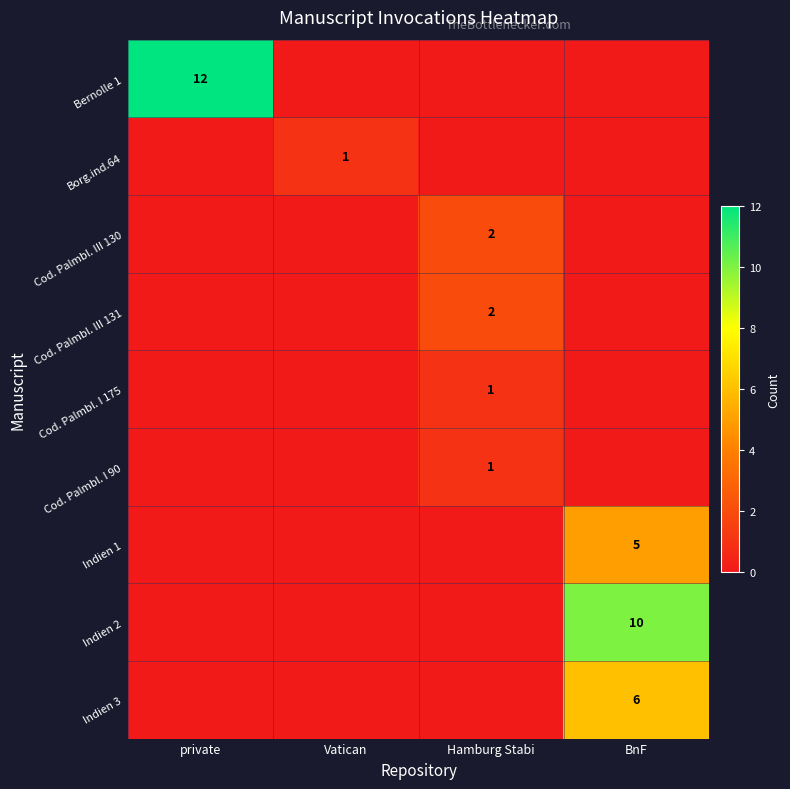

At how many categories does at least one series exceed 8?

2